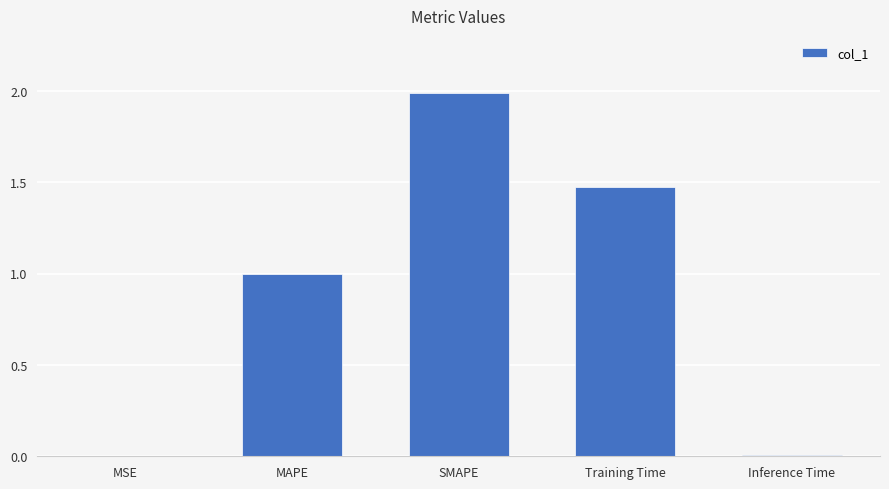

What is the sum of all values?

4.5